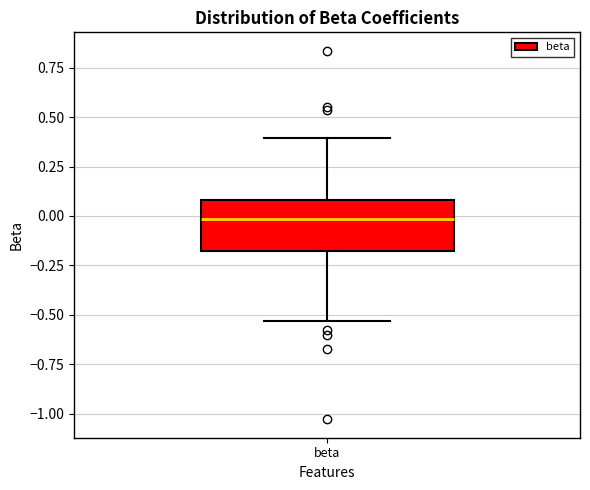

Read this box plot against the y-axis: the position of the median line, the range covered by the box, and the ends of both whiskers. The values are not printed on the chart, so give them approximately, as read against the axis.

median 0.00, box -0.20 to 0.10, whiskers -0.55 to 0.40